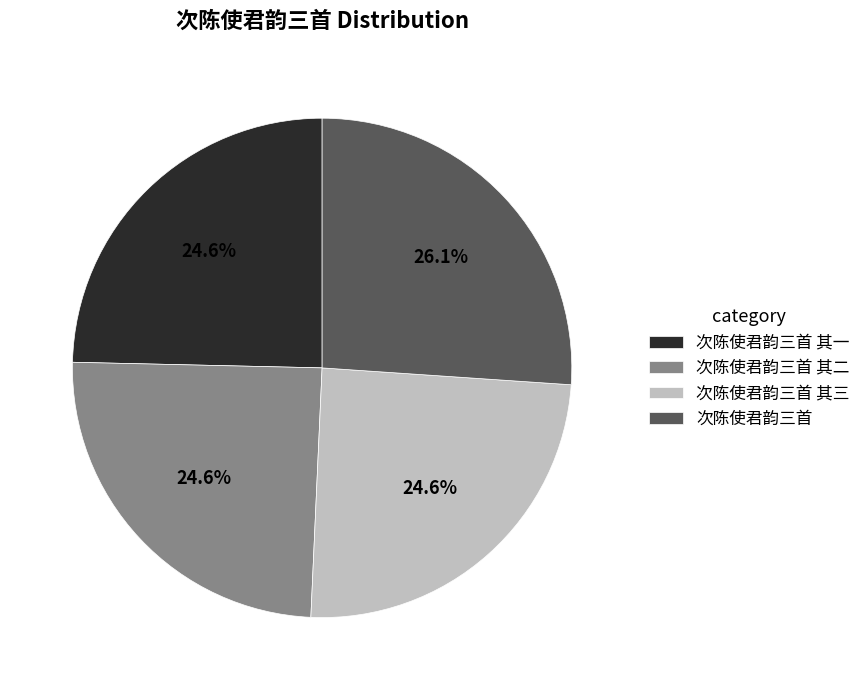

Between 次陈使君韵三首 其三 and 次陈使君韵三首, which is larger?

次陈使君韵三首